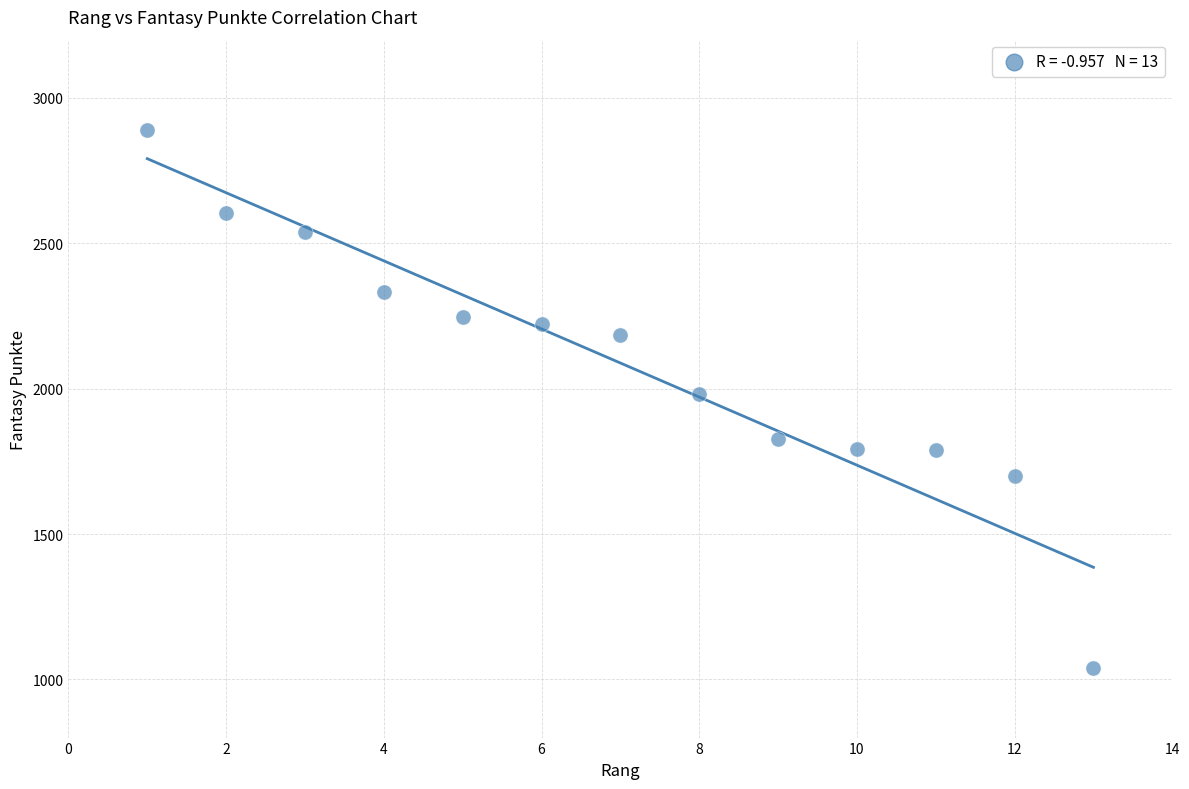

What is the range of X values (max minus min)?

12